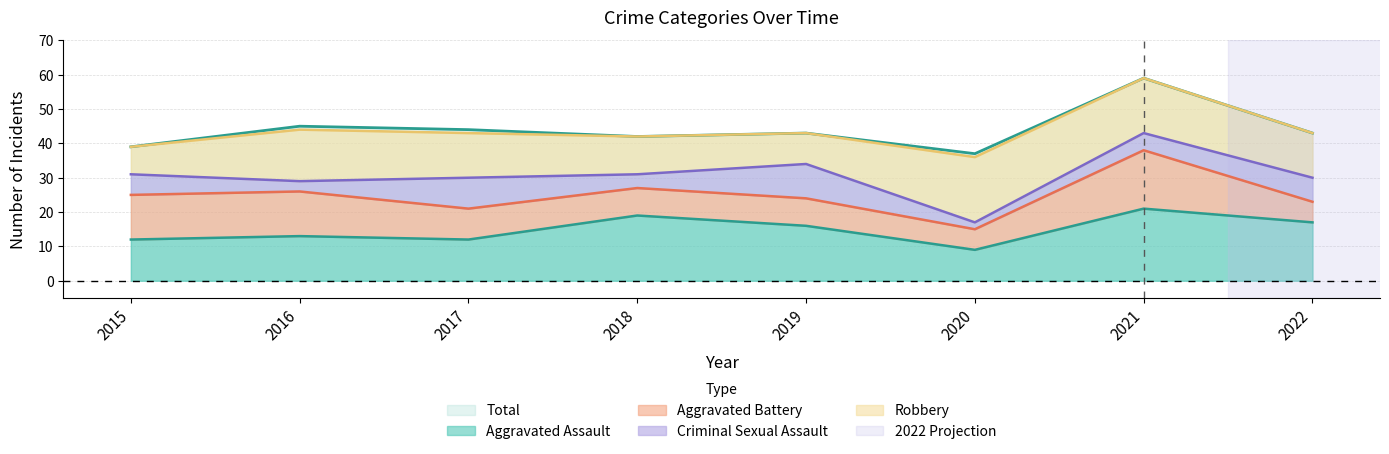

Reading right to left, list all the values displayed in this chart.

Aggravated Assault: 17	21	9	16	19	12	13	12
Aggravated Battery: 6	17	6	8	8	9	13	13
Criminal Sexual Assault: 7	5	2	10	4	9	3	6
Robbery: 13	16	19	9	11	13	15	8
Total: 43	59	37	43	42	44	45	39